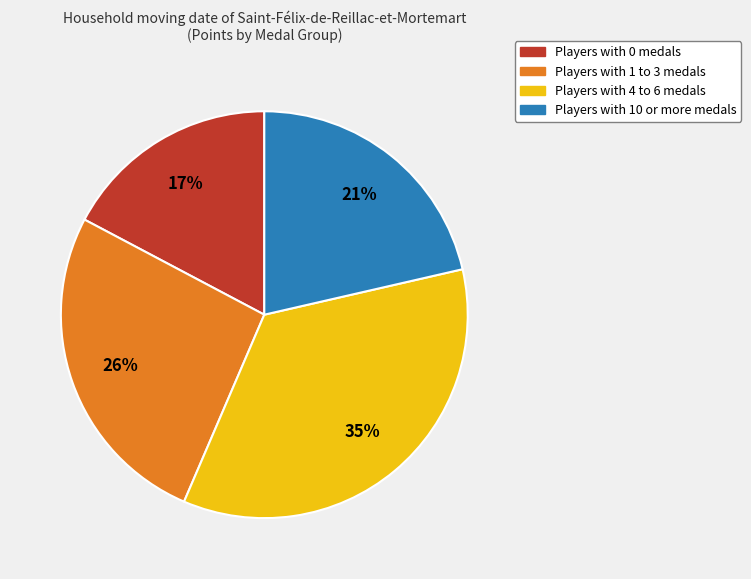

How many slices are in this pie chart?

4